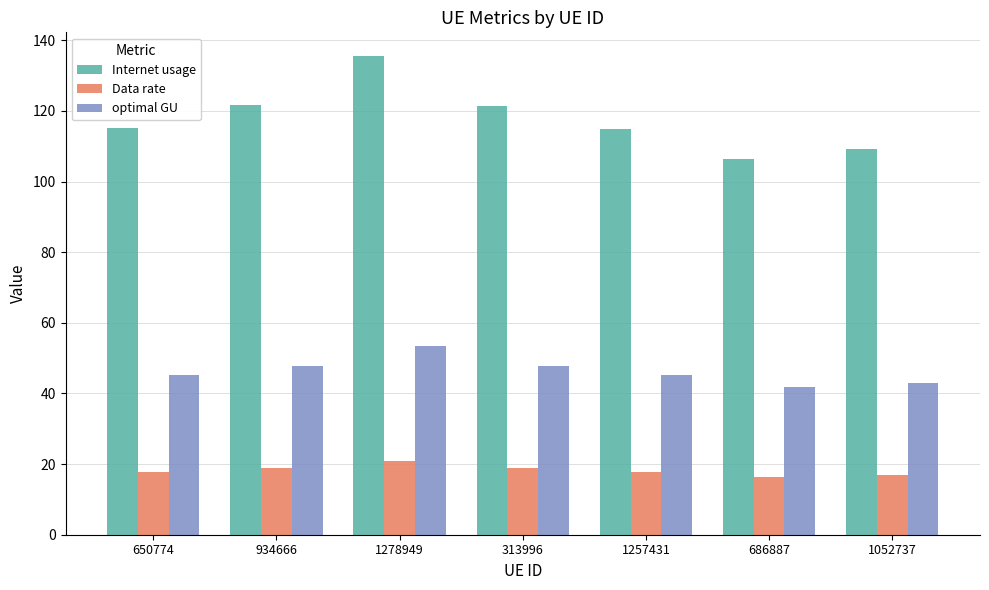

How many bars are there in total?

21